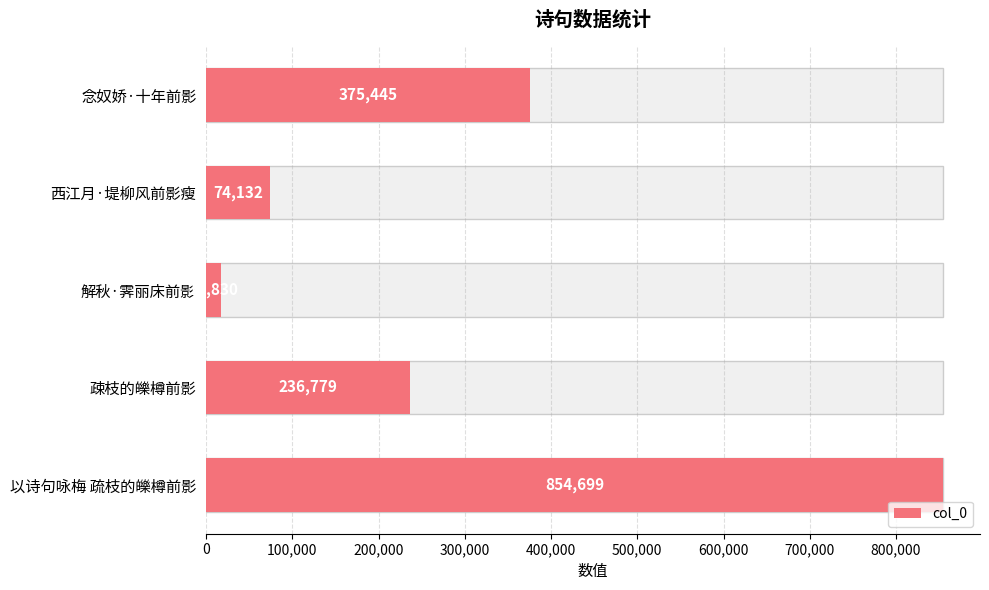

Reading right to left, what are all the values shown in this chart?

854699	236779	16830	74132	375445